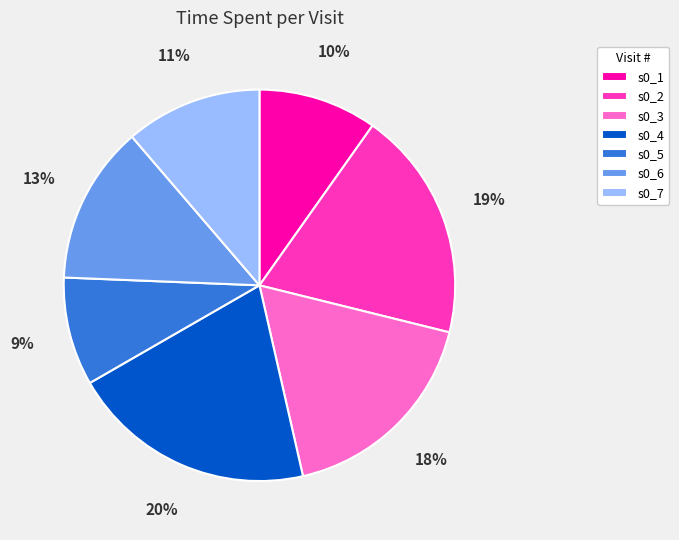

What is the largest slice in the pie chart?

s0_4